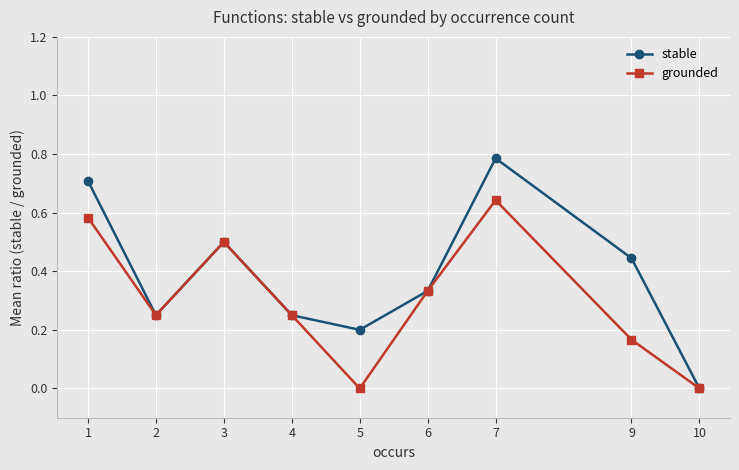

How many data points in stable are above 0?

8